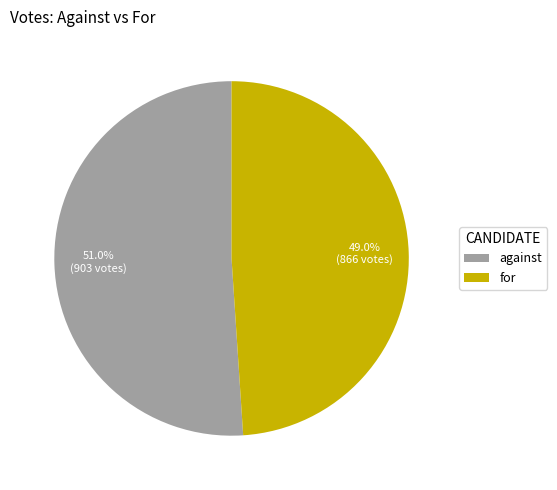

Rank the categories by value from lowest to highest.

for, against